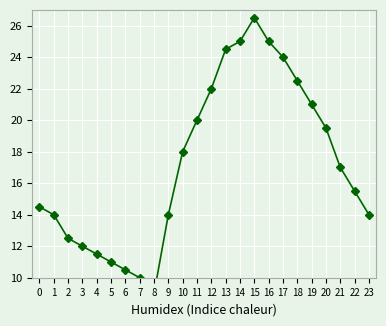

Which label corresponds to the smallest value in the chart?

8